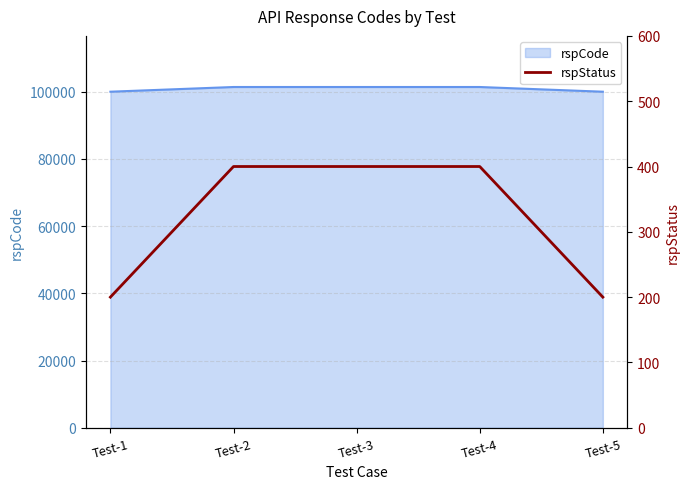

List the labels in order of value, largest first.

Test-2, Test-3, Test-4, Test-1, Test-5